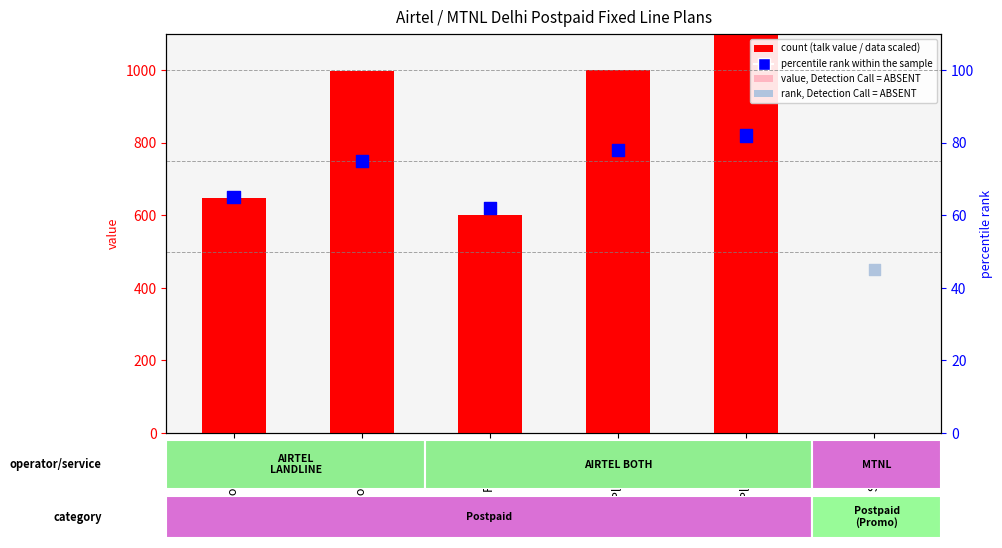

What is the total value across all series at Power 699?

714